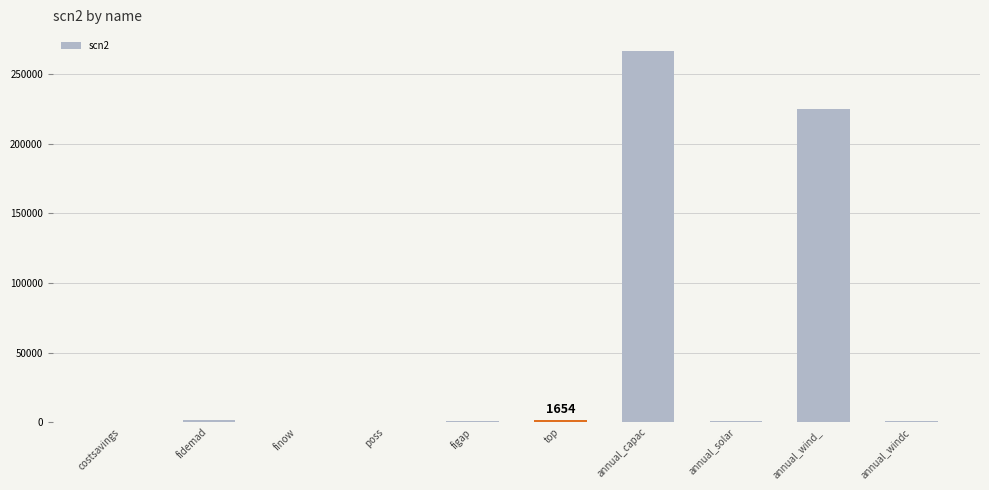

Where is the data nearest to the value 133320?

annual_wind_